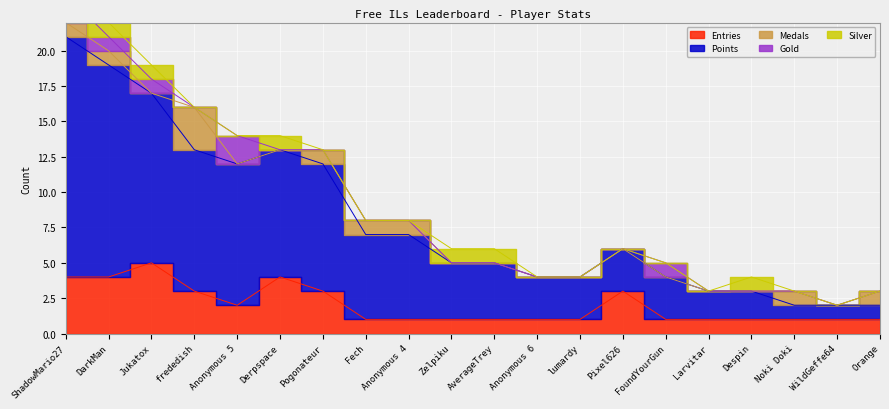

What is the total value across all series at Jukatox?

19